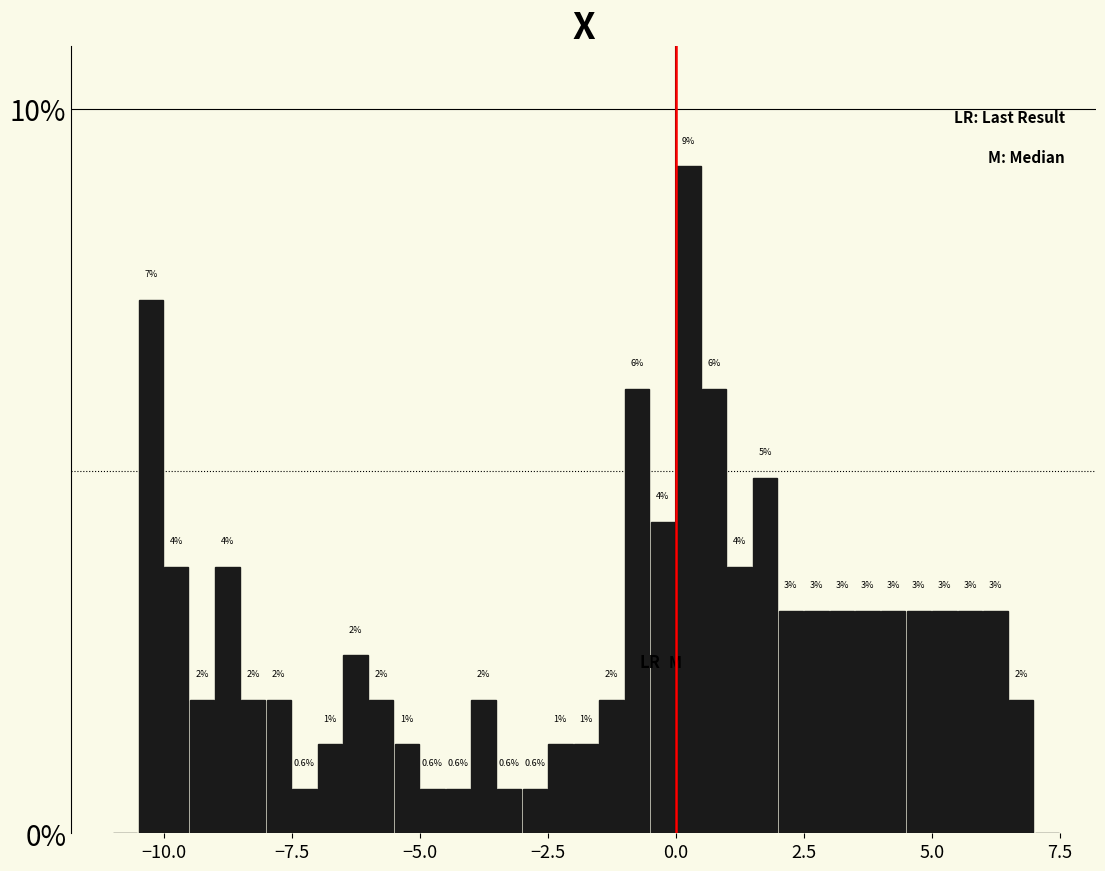

Read against the x-axis, roughly where is the centre of the tallest bar?

0.5